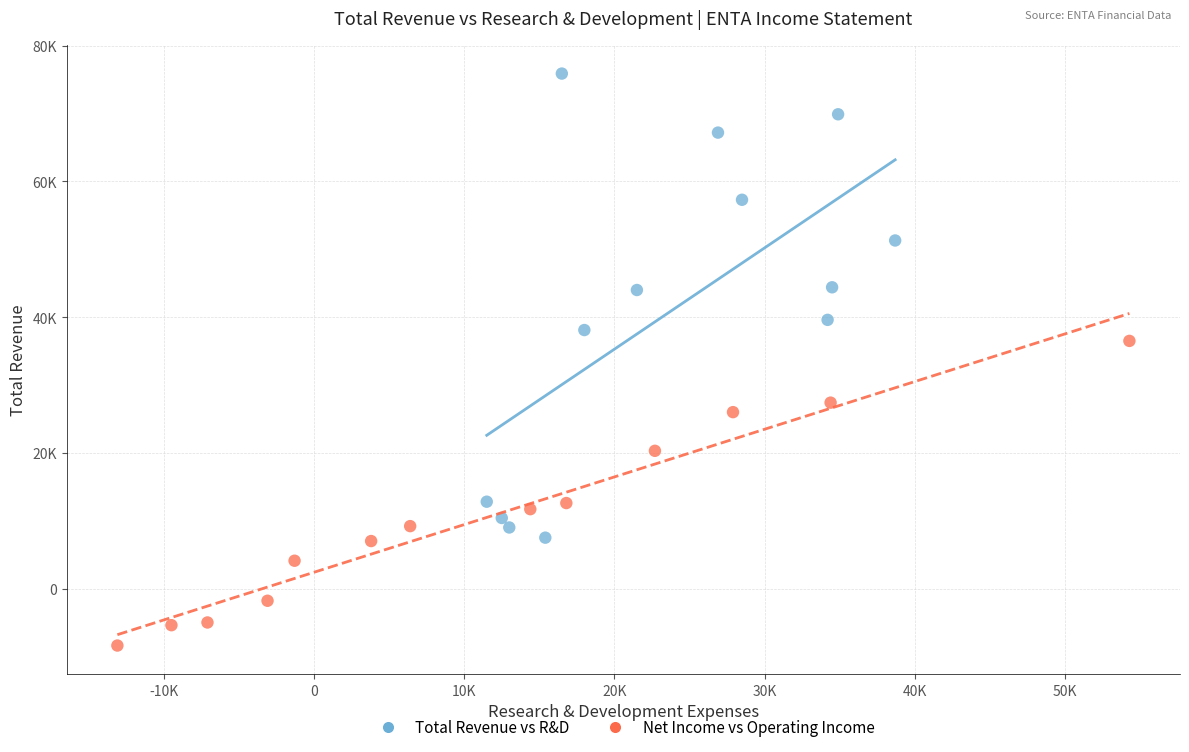

What are all the series names shown in the legend?

Total Revenue vs R&D, Net Income vs Operating Income